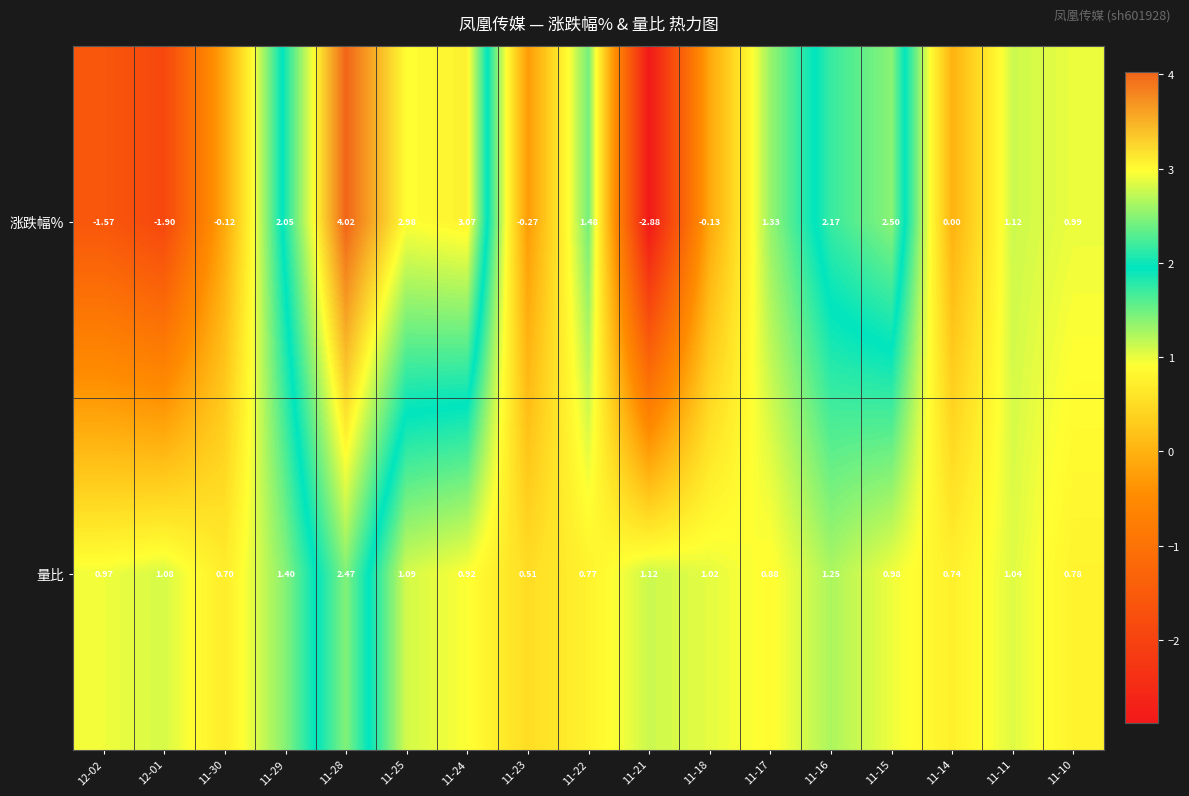

Is the value of 涨跌幅% at 11-18 greater than the value of 量比 at 11-21?

No